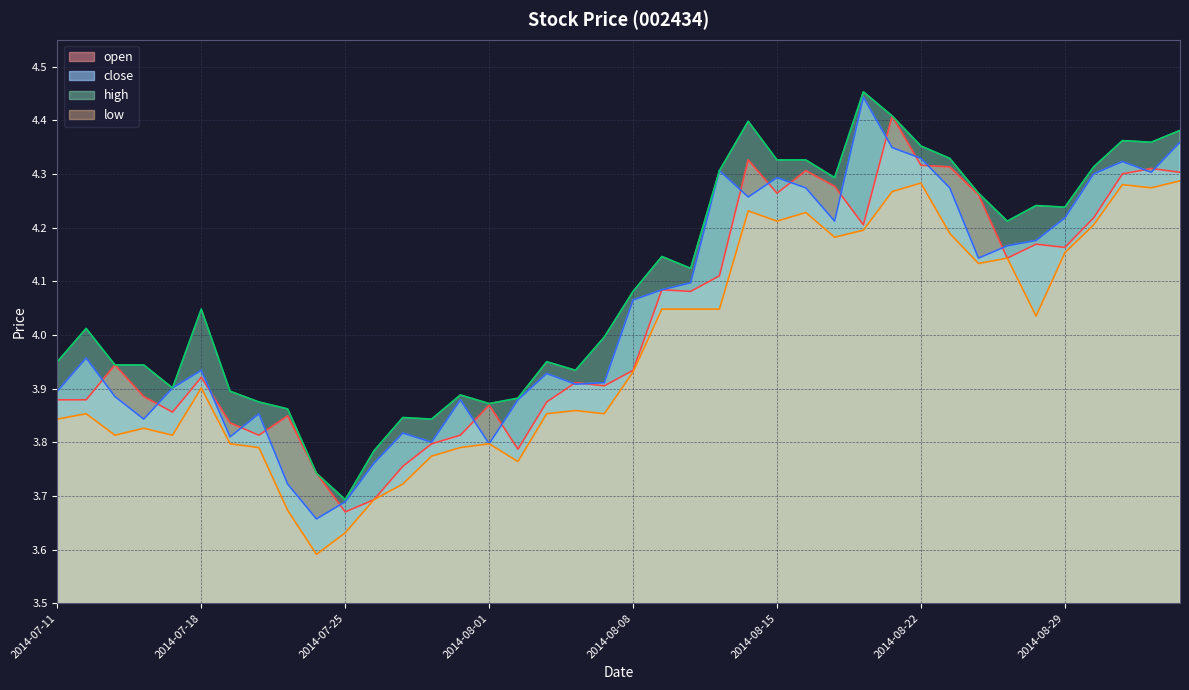

True or false: high and open cross at least once.

False